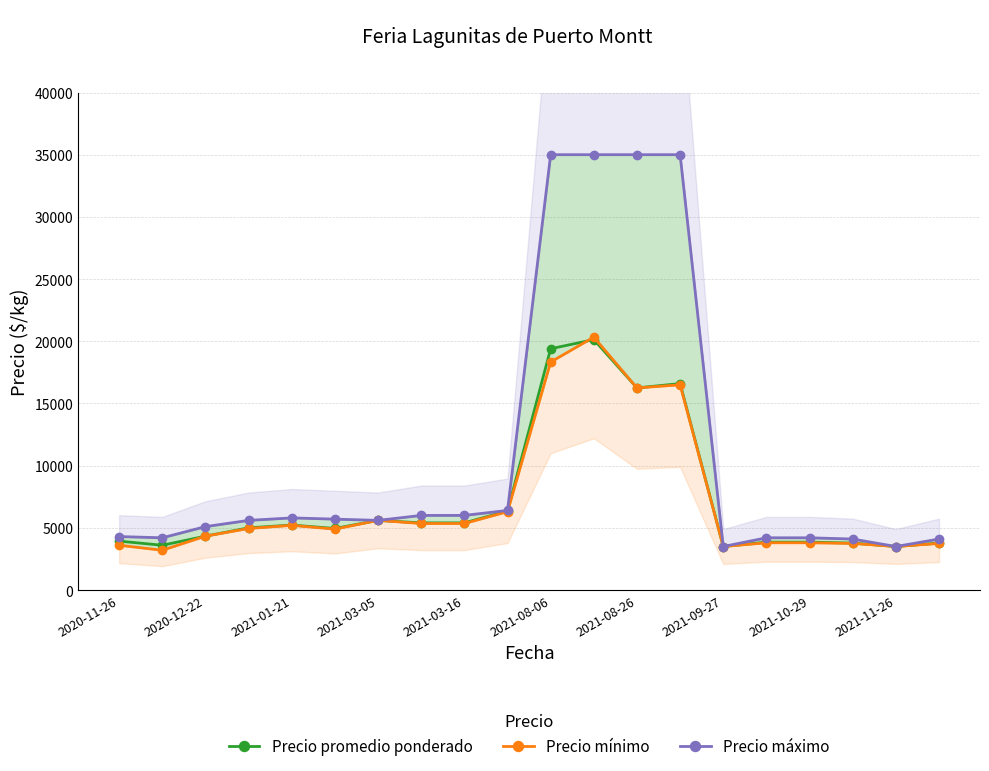

Where is Precio promedio ponderado nearest to the value 11816?

2021-08-26